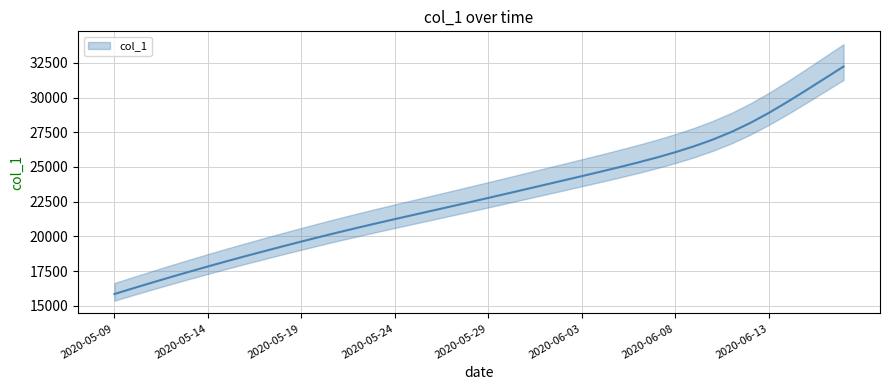

Approximately how many times larger is the value at 28 compared to 37?

0.8